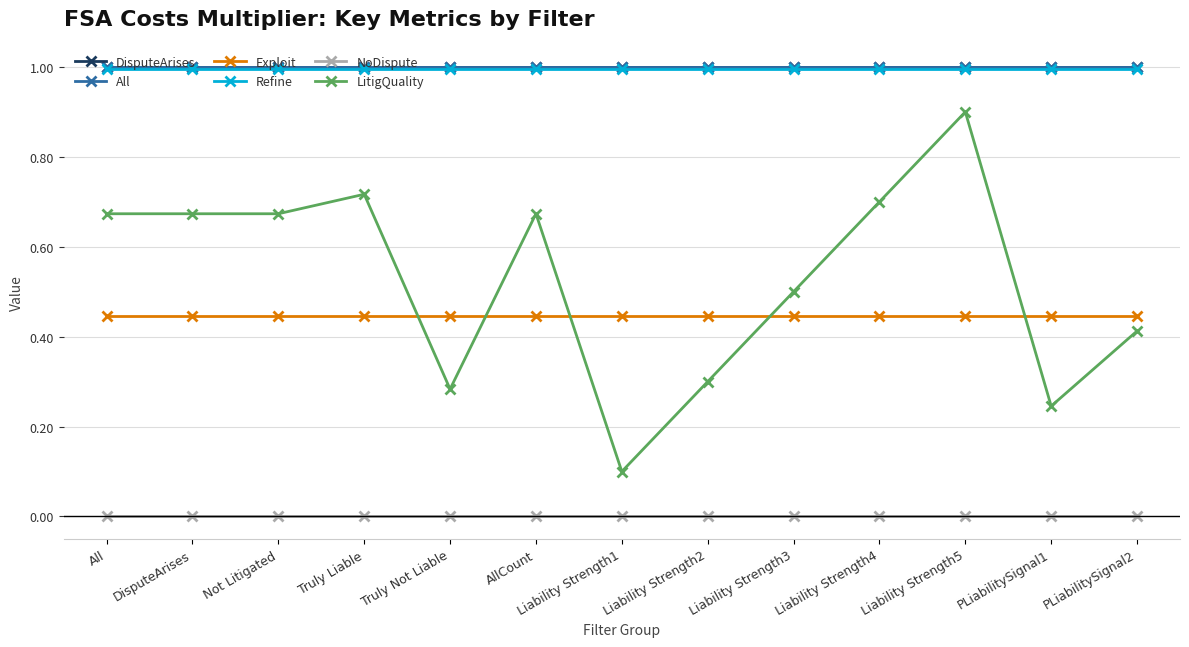

True or false: Refine and All intersect in this chart.

False